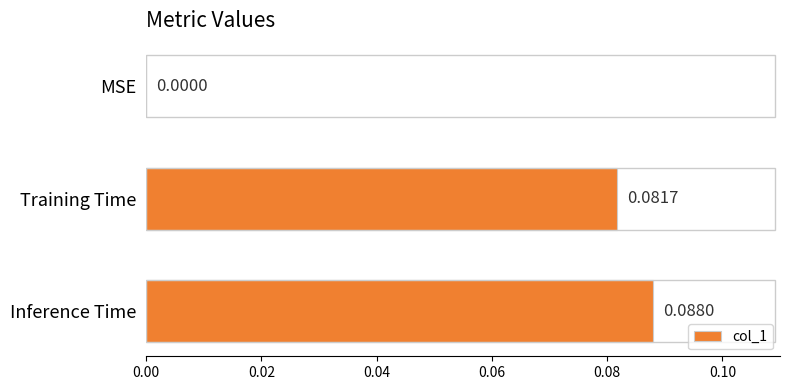

At which category does the chart reach its peak across all series?

Inference Time